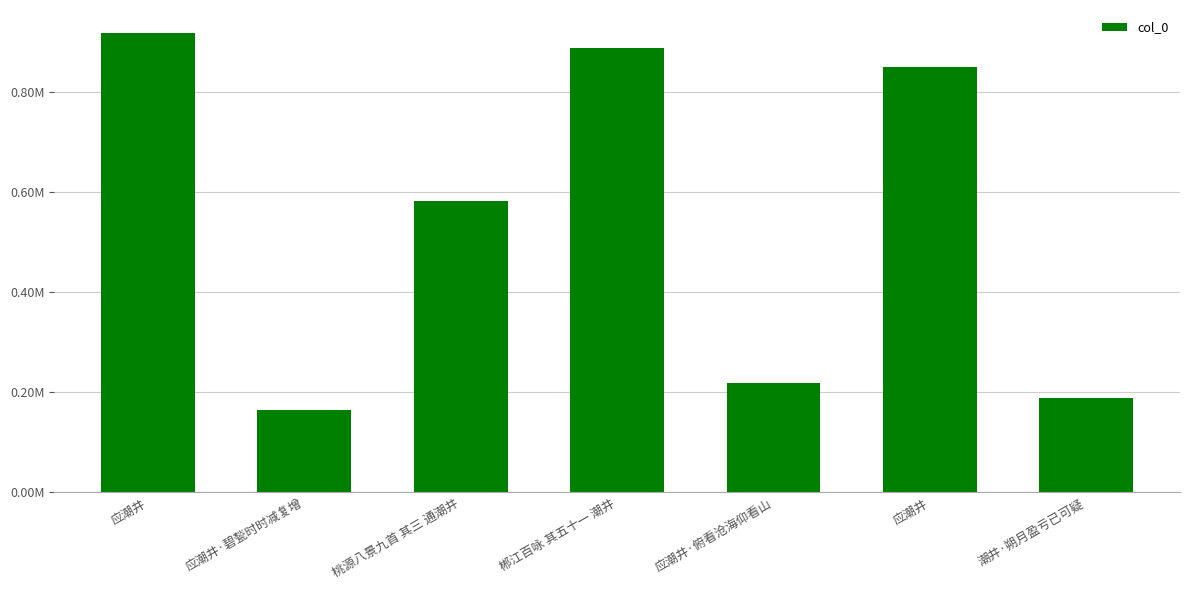

What is the label of the 7th bar from the right?

应潮井